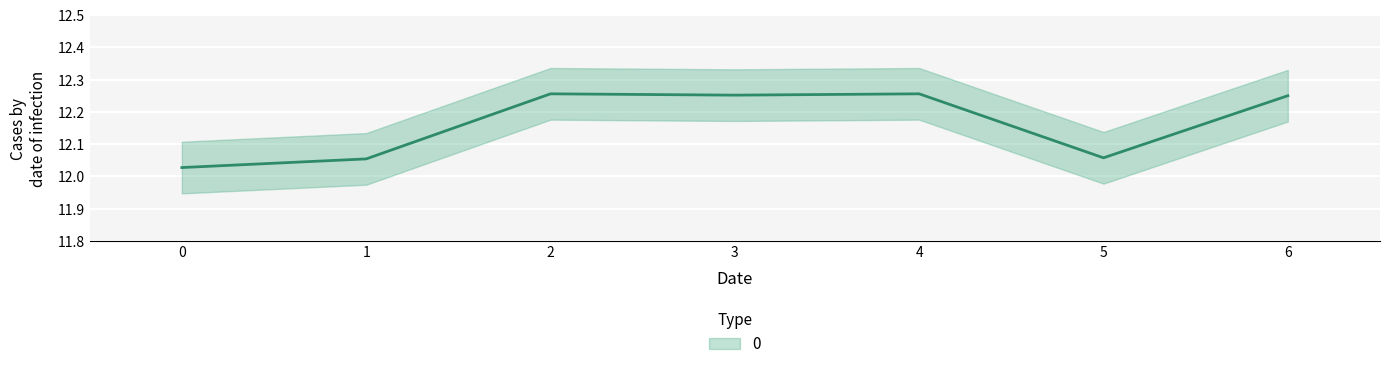

What is the value of the 4th point from the left?

12.3